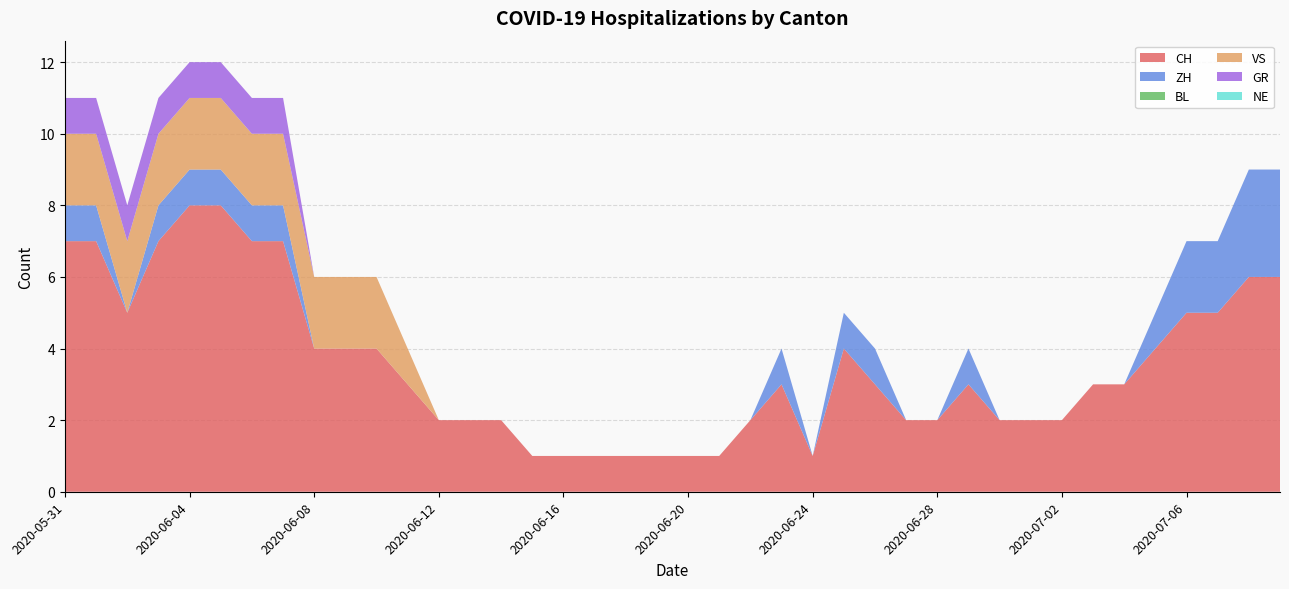

List the series in order of their peak value, lowest first.

BL, NE, GR, VS, ZH, CH